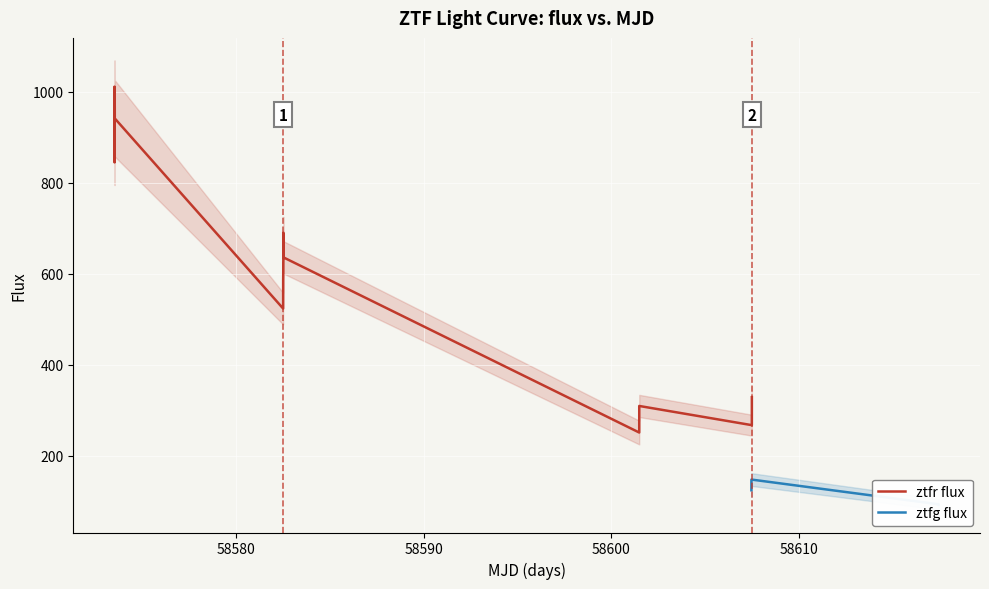

What is the minimum value for ztfr flux?

251.0